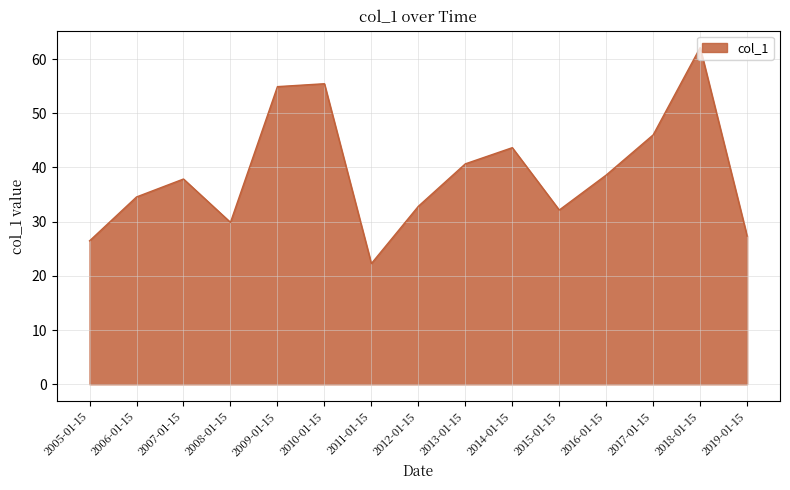

What position from the left is 2007-01-15?

3